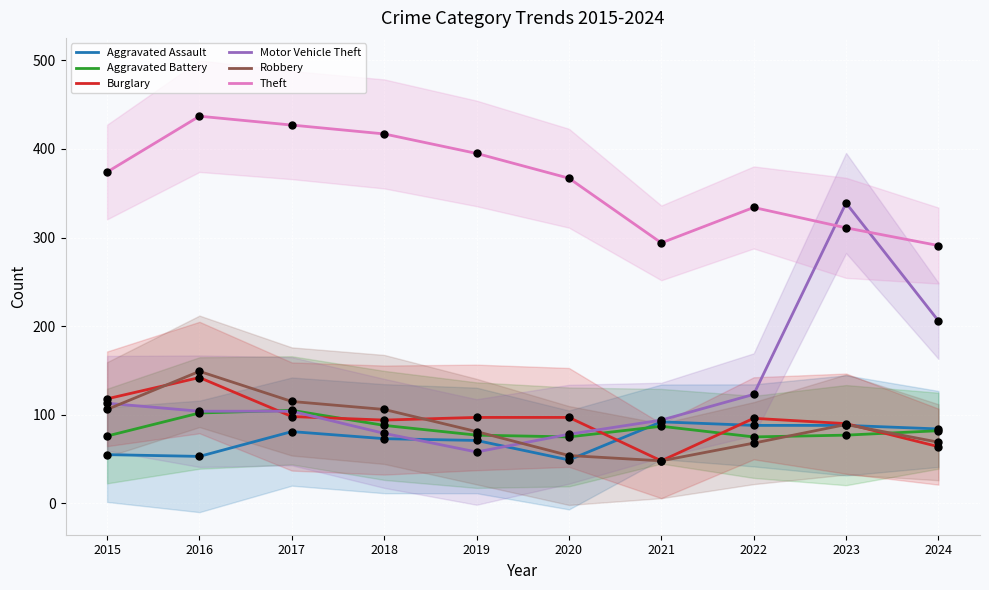

What are all the series names shown in the legend?

Aggravated Assault, Aggravated Battery, Burglary, Motor Vehicle Theft, Robbery, Theft